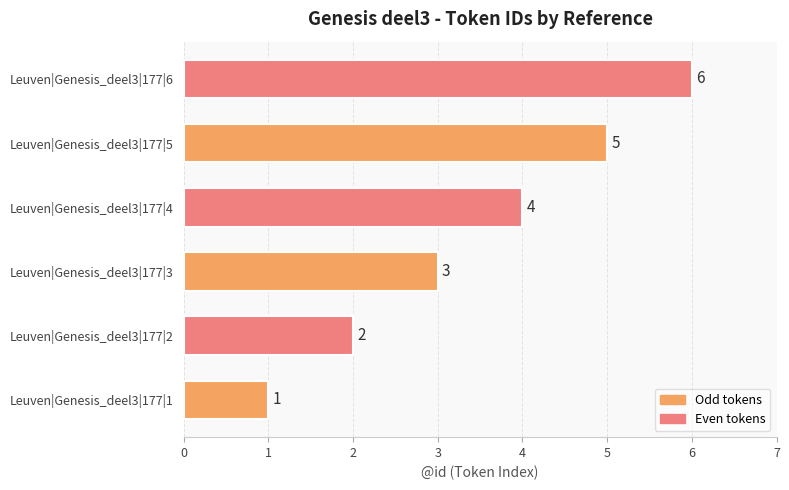

What is the minimum value shown in the chart?

1